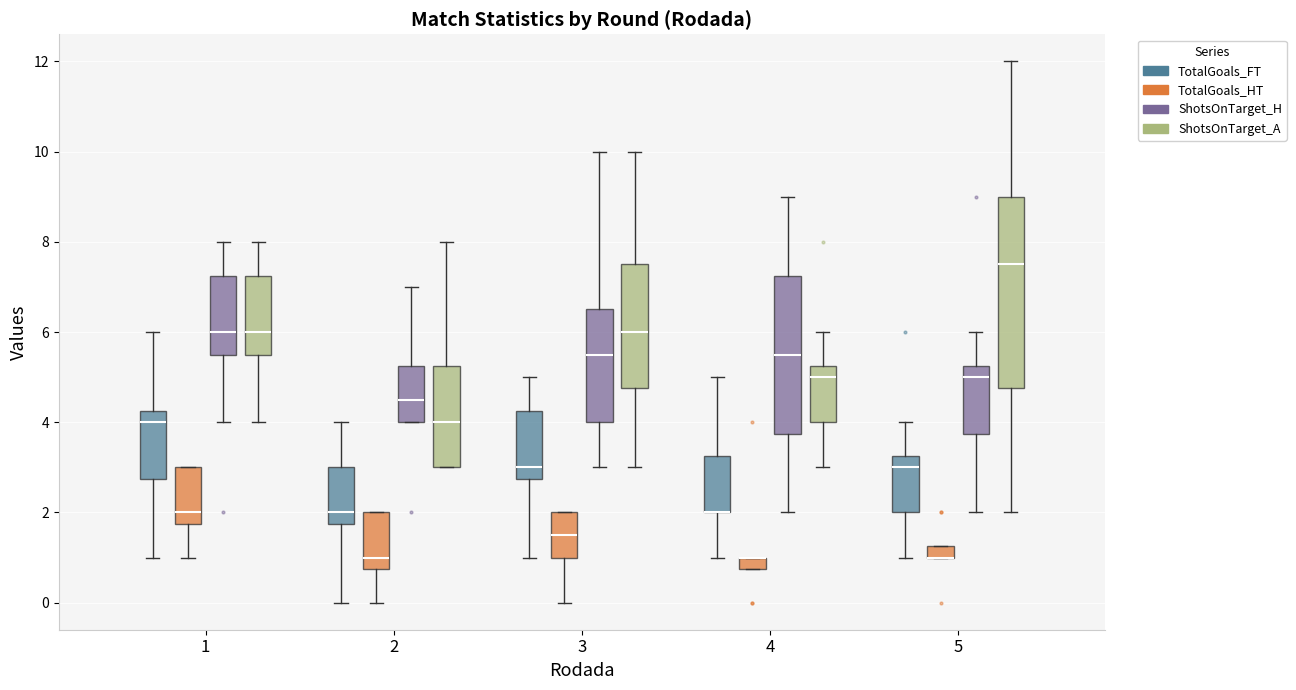

Where does the median line of the box for 1 (ShotsOnTarget_H) sit on the y-axis? The values are not printed on the chart, so give them approximately, as read against the axis.

6.0